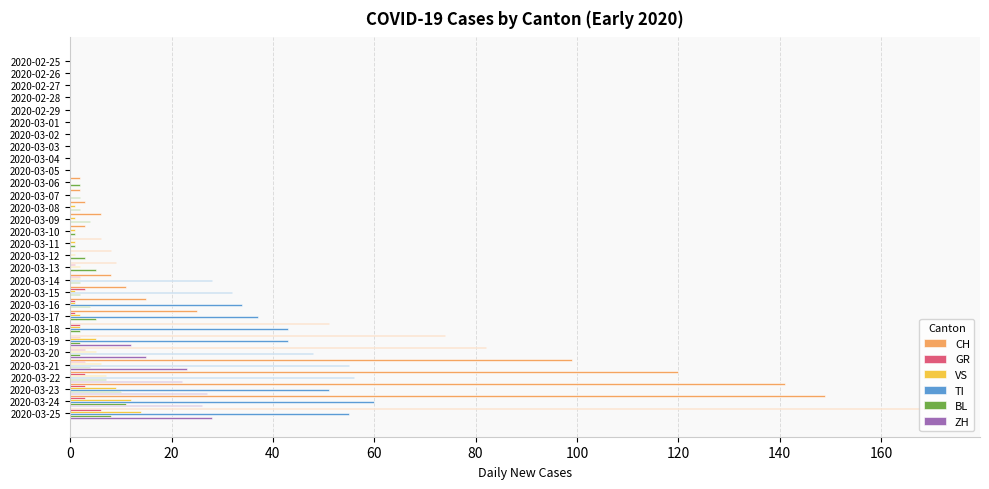

Which series changed the most between 2020-02-25 and 2020-03-20?

CH